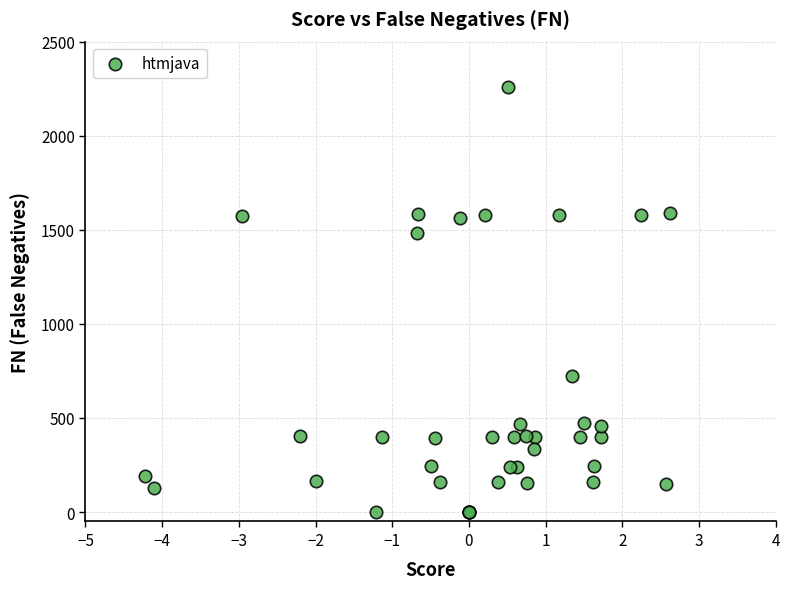

What Y value in the scatter plot is closest to 1129?

1481